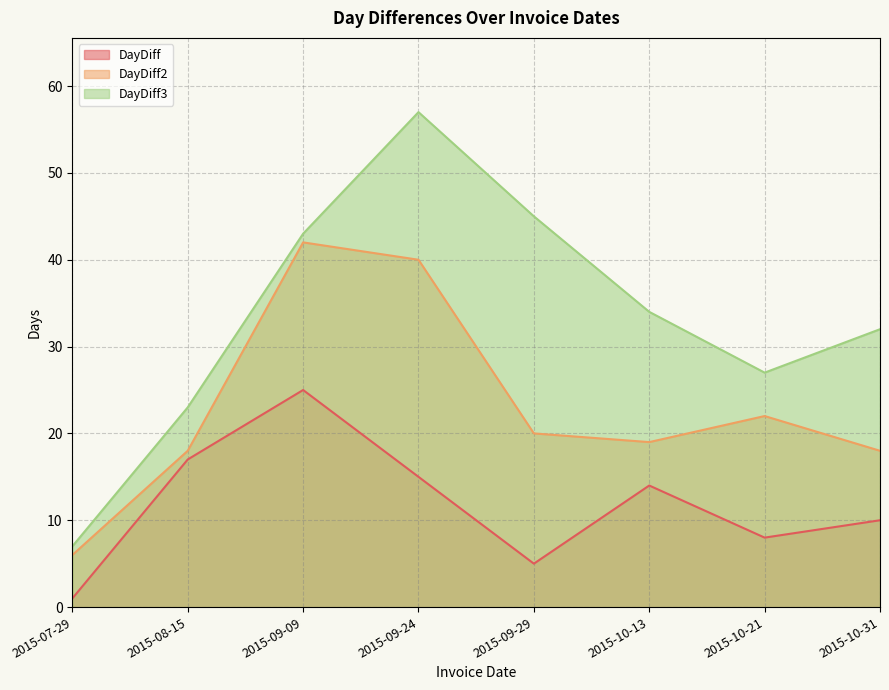

How many interior local valleys does the DayDiff series have?

2